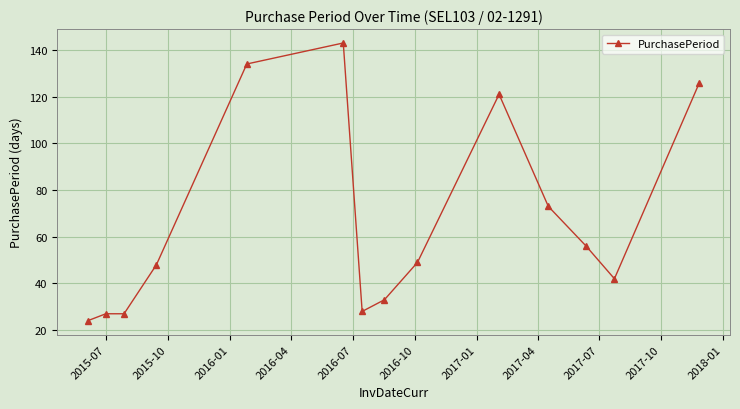

What is the difference between the maximum and minimum values?

119